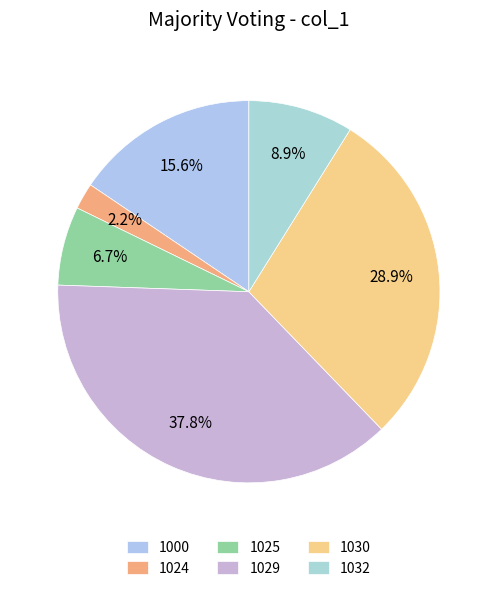

Which slice is the largest?

1029